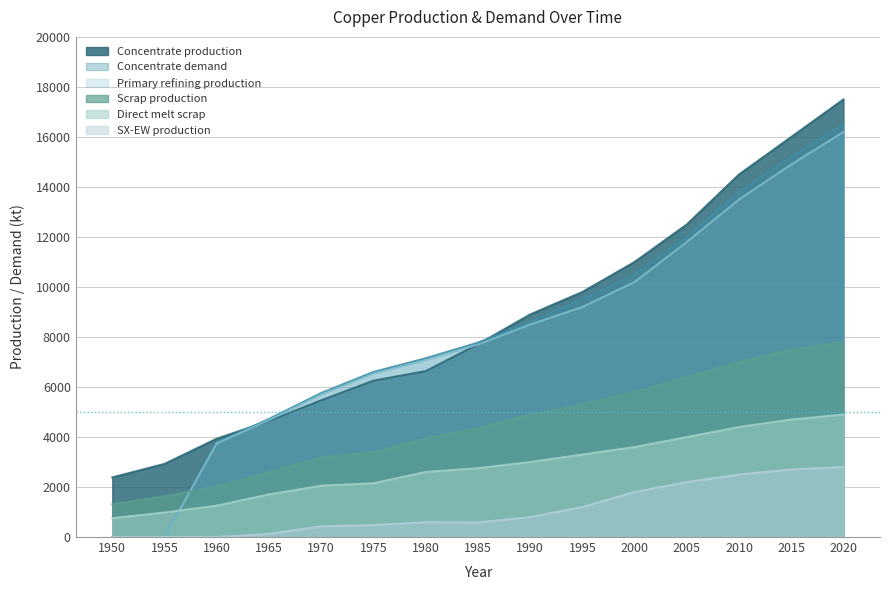

Reading left to right, transcribe all the data shown in this chart.

Concentrate production: 2385.7	2926.2	3933.3	4643.5	5470.3	6254.7	6636.1	7706.8	8900.0	9800.0	11000.0	12500.0	14500.0	16000.0	17500.0
Scrap production: 1308.7	1627.9	2021.8	2593.1	3186.9	3401.8	3946.5	4360.8	4900.0	5300.0	5800.0	6400.0	7000.0	7500.0	7800.0
Direct melt scrap: 756.1	981.9	1257.2	1705.9	2053.6	2150.8	2603.1	2753.6	3000.0	3300.0	3600.0	4000.0	4400.0	4700.0	4900.0
SX-EW production: 0.0	0.0	0.0	125.5	429.7	480.3	590.9	581.2	800.0	1200.0	1800.0	2200.0	2500.0	2700.0	2800.0
Concentrate demand: 0.0	0.0	3784.0	4723.2	5760.6	6601.9	7149.1	7774.8	8600.0	9500.0	10500.0	12000.0	13800.0	15200.0	16500.0
Primary refining production: 0.0	0.0	3746.1	4675.9	5703.0	6535.9	7077.6	7697.0	8500.0	9200.0	10200.0	11800.0	13500.0	14900.0	16200.0